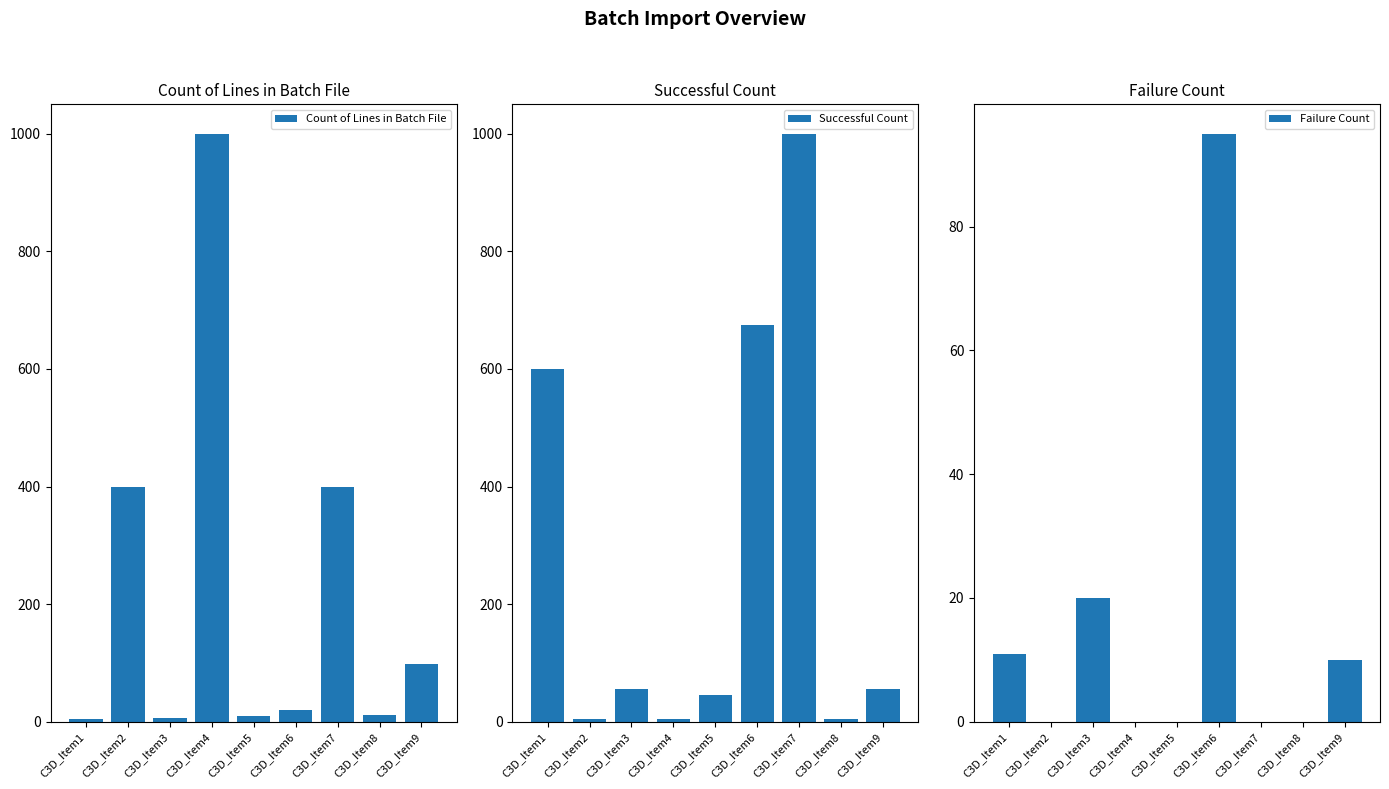

Reading right to left, what are all the values shown in this chart?

Count of Lines in Batch File: 98	12	400	20	9	1000	7	400	5
Successful Count: 55	5	1000	675	45	5	56	5	600
Failure Count: 10	0	0	95	0	0	20	0	11